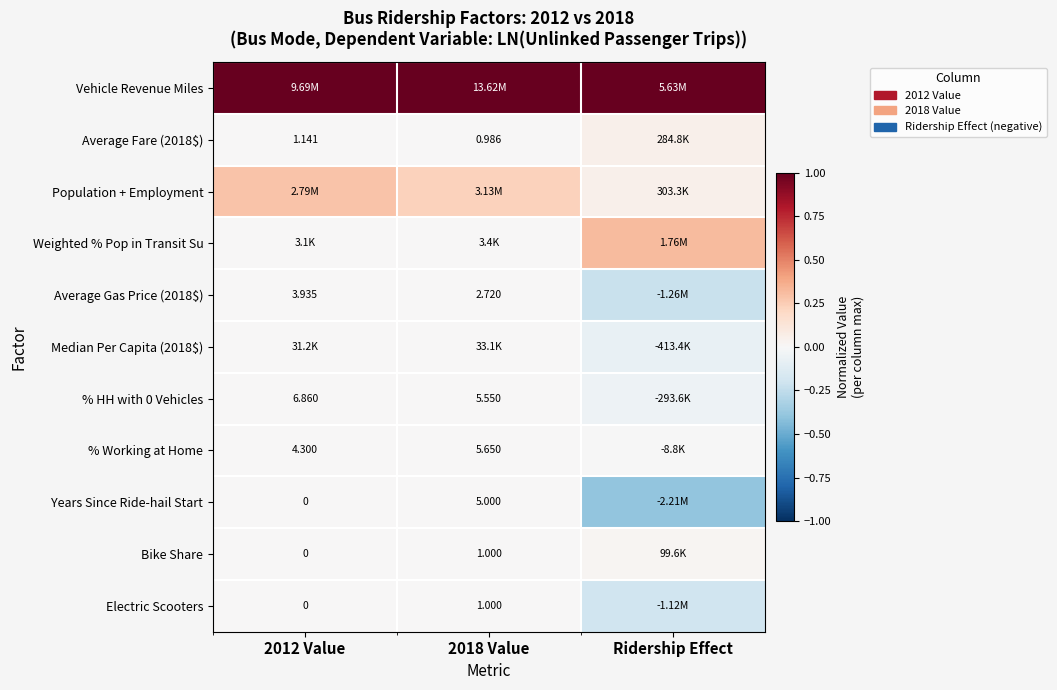

What is the maximum value shown in the chart?

1.0